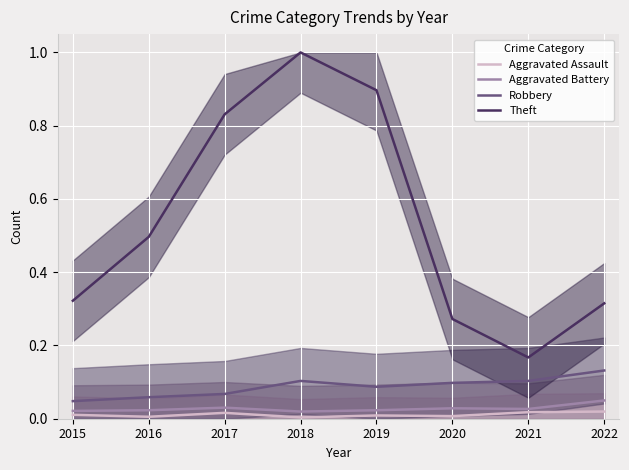

What is the value of the Theft point at the 2nd from the left?

0.5